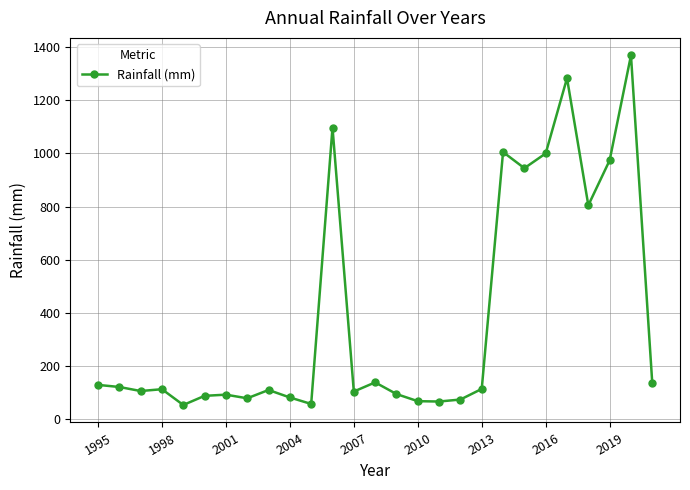

What is the maximum value shown in the chart?

1368.8